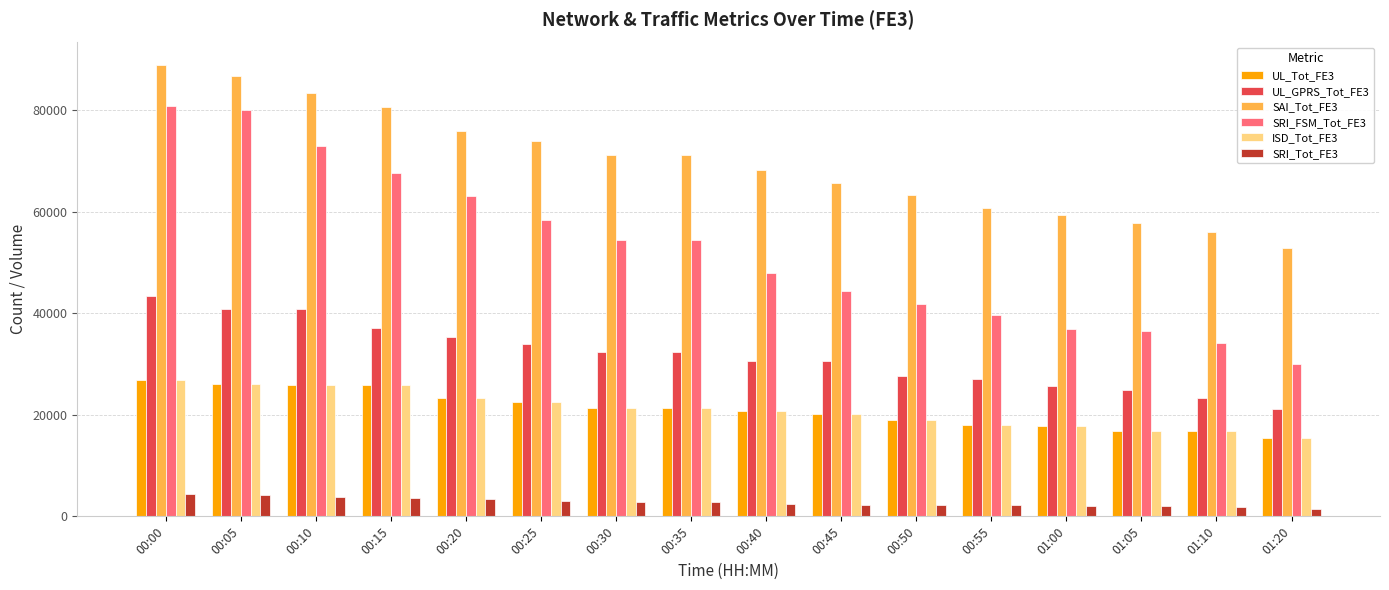

What is the approximate value of SRI_FSM_Tot_FE3 at 01:20, to the nearest 100?

29900